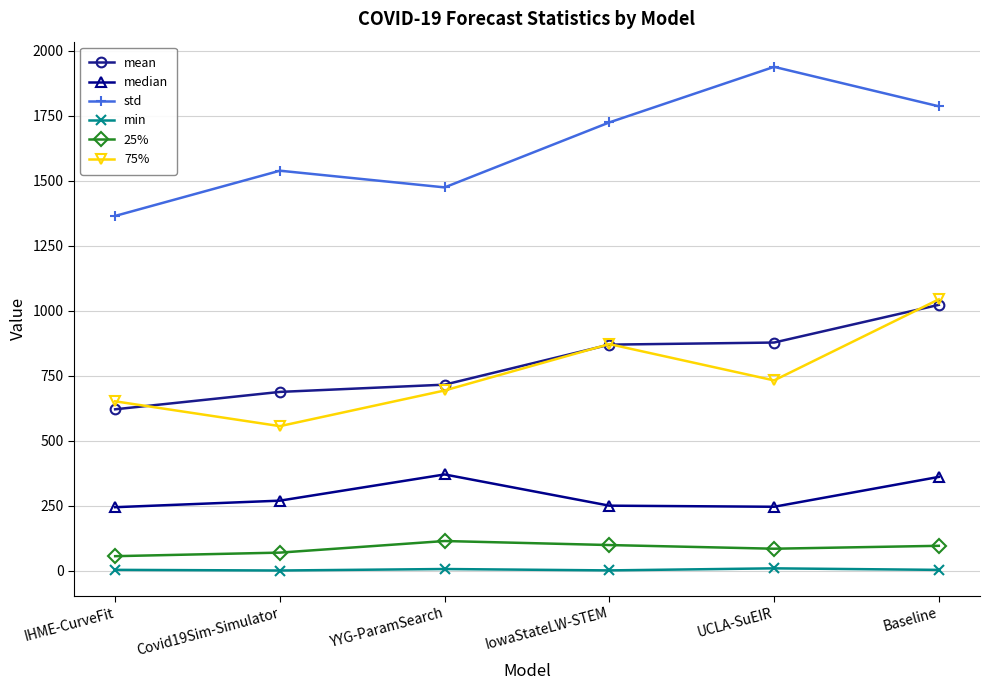

Where does the median series first go above 269?

Covid19Sim-Simulator